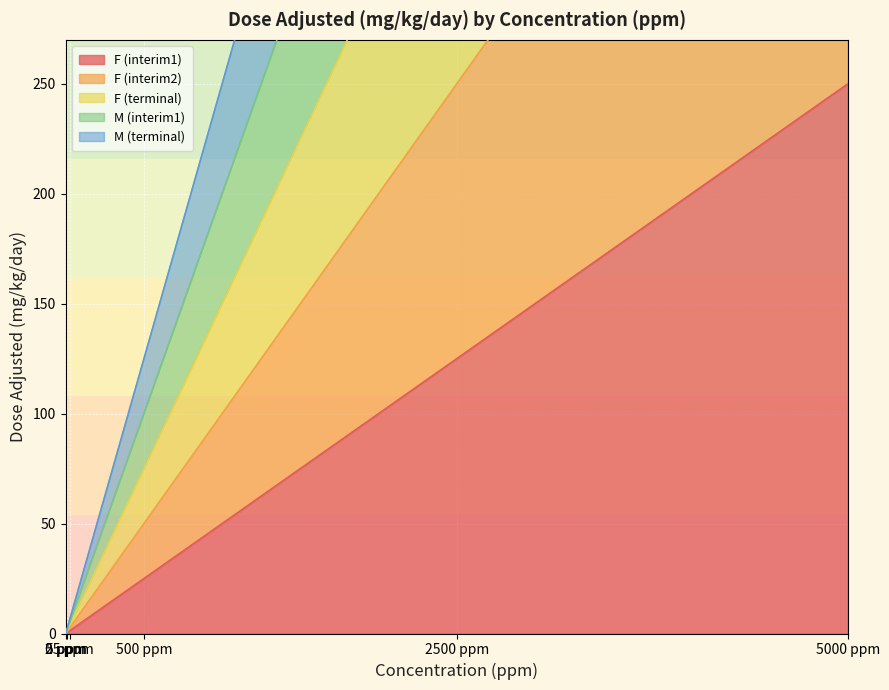

How many lines are shown in the chart?

5